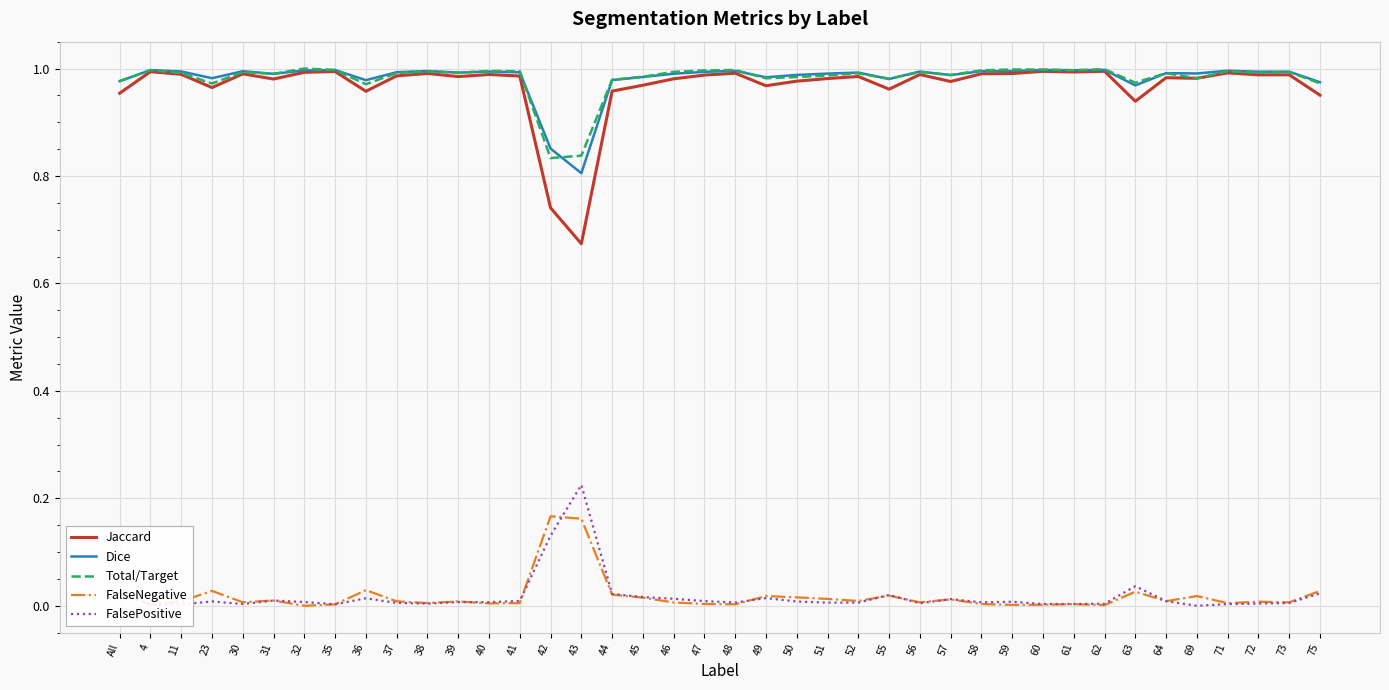

Where is the first local minimum for Dice?

23